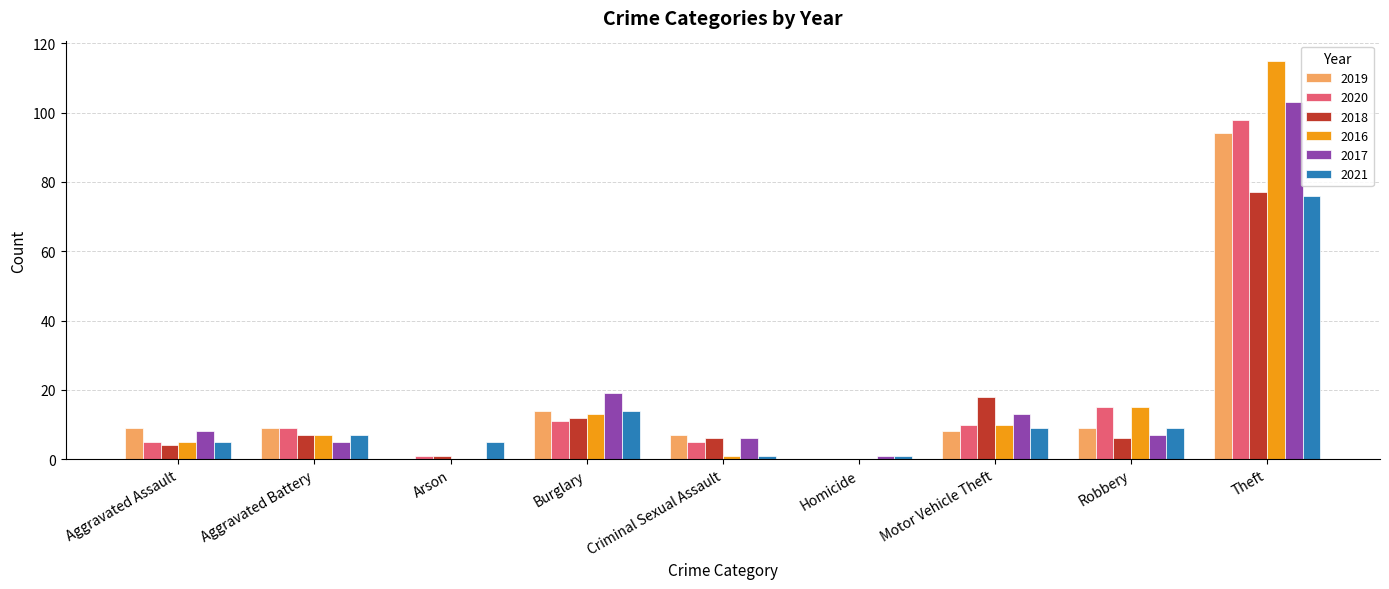

True or false: 2021 has a value of 9 at Motor Vehicle Theft.

True